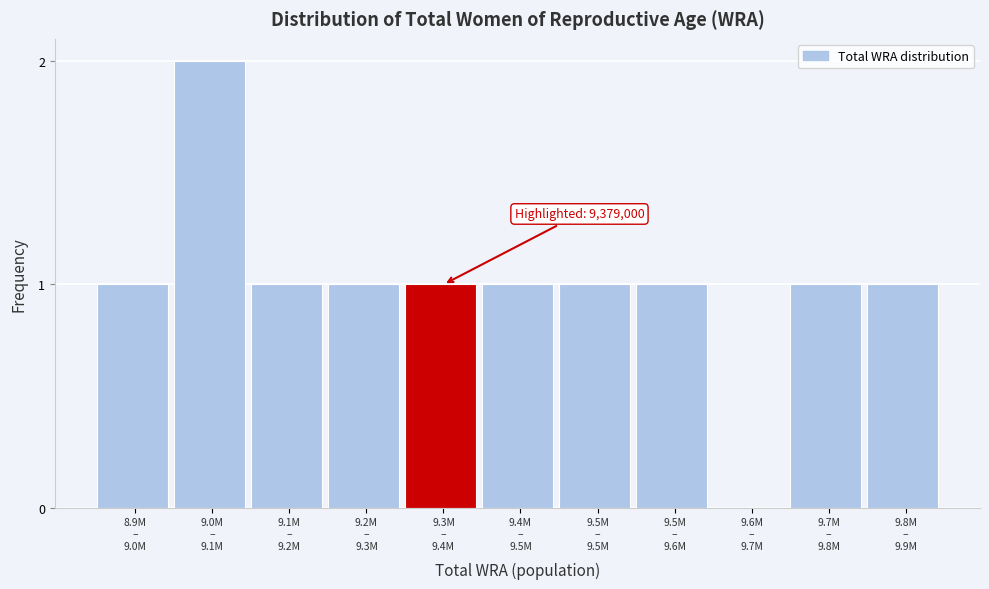

What is the sum of all values?

11